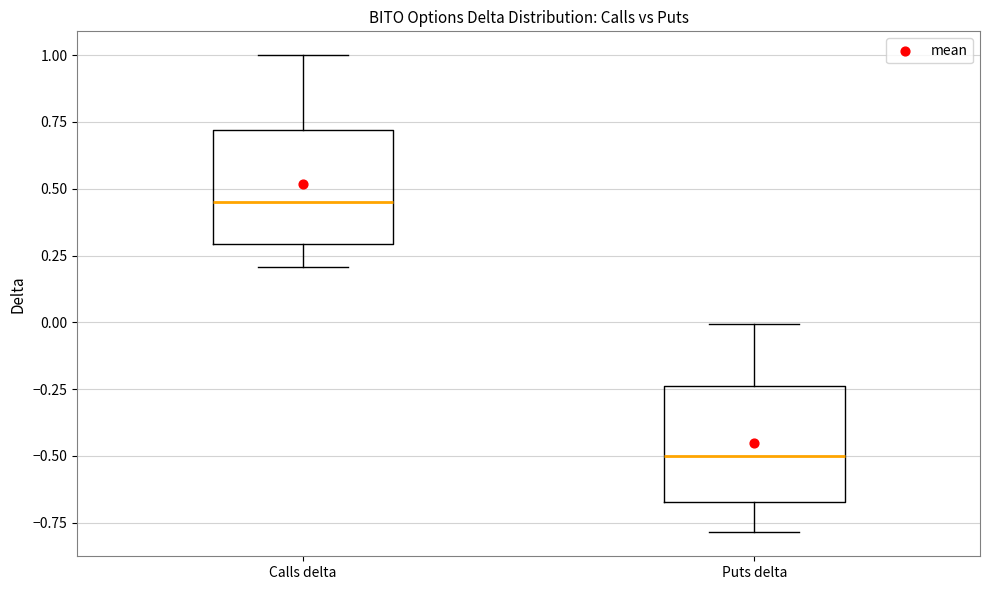

Which box has the highest median line?

Calls delta